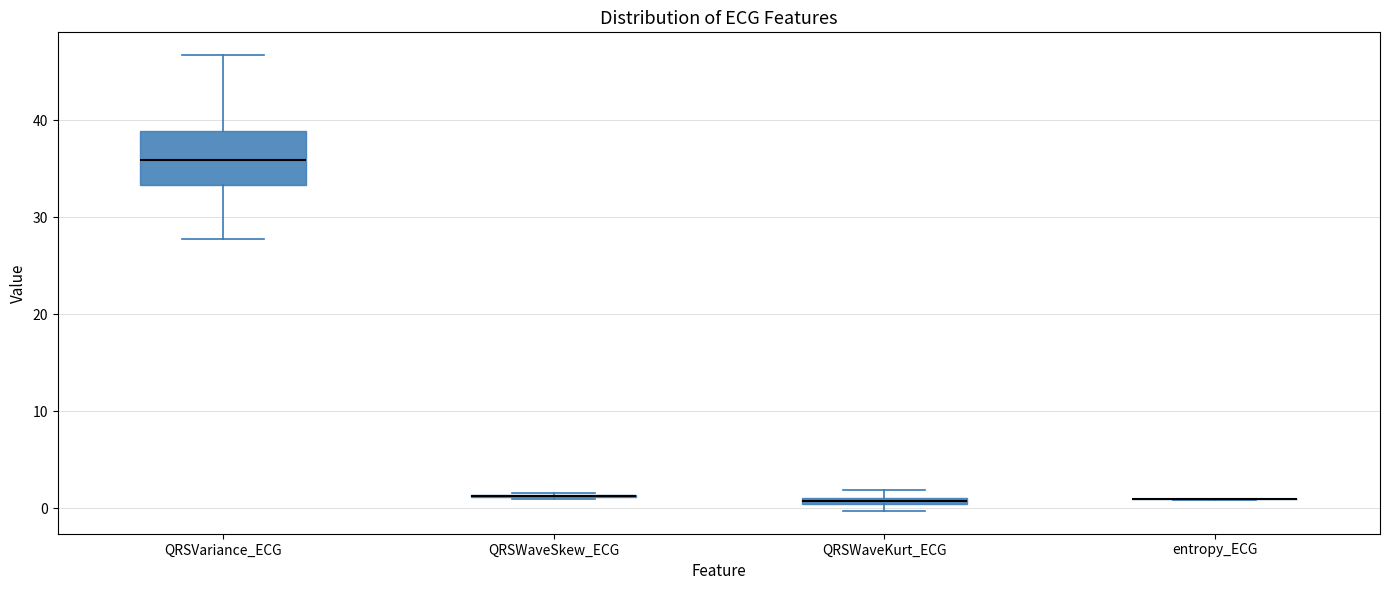

Comparing the boxes themselves (not the whiskers), which one is the tallest?

QRSVariance_ECG